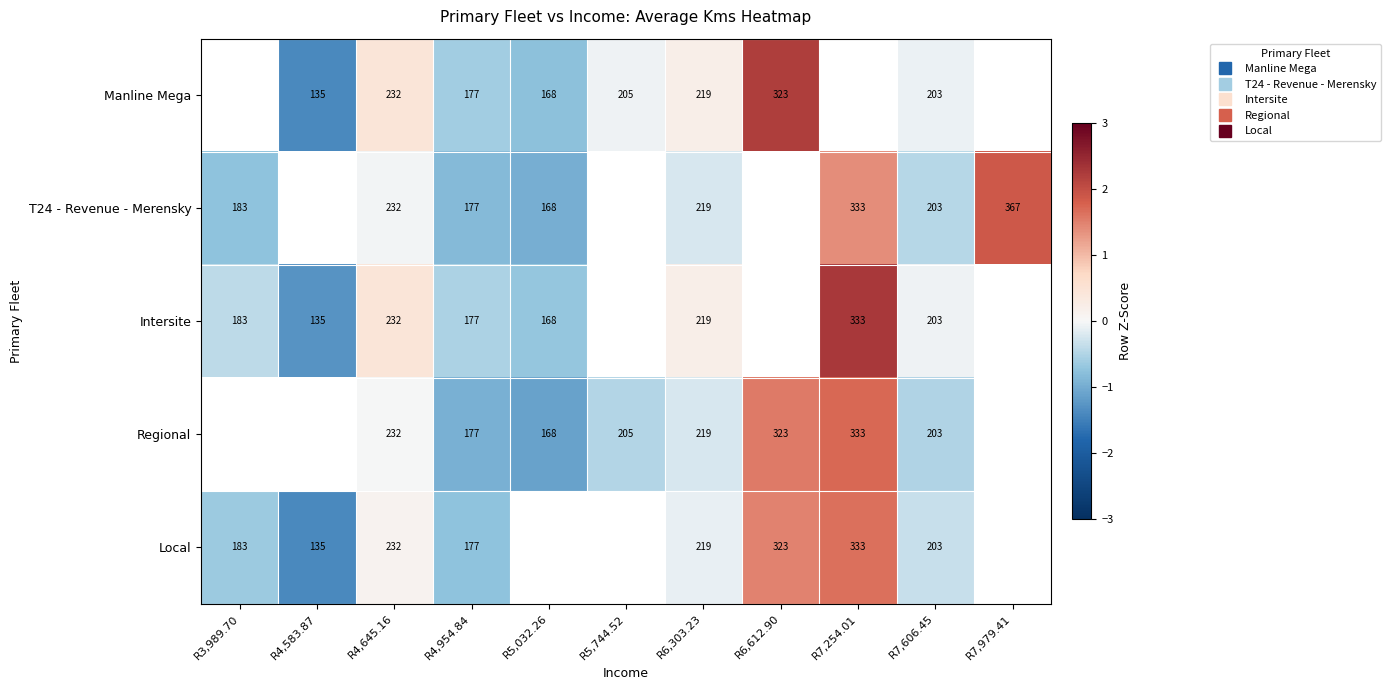

The value of Manline Mega at R4,583.87 is -1.4. True or false?

True